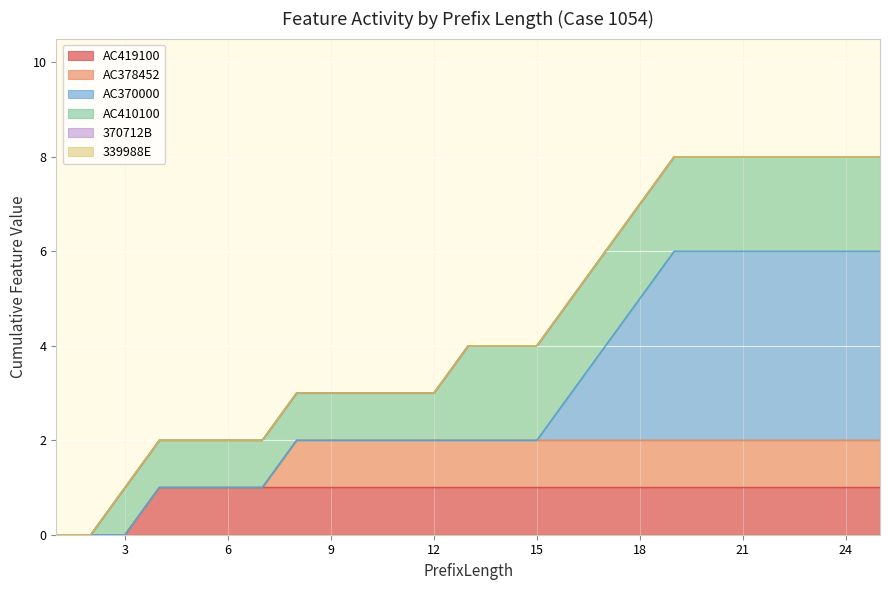

True or false: AC410100 and AC419100 intersect in this chart.

False